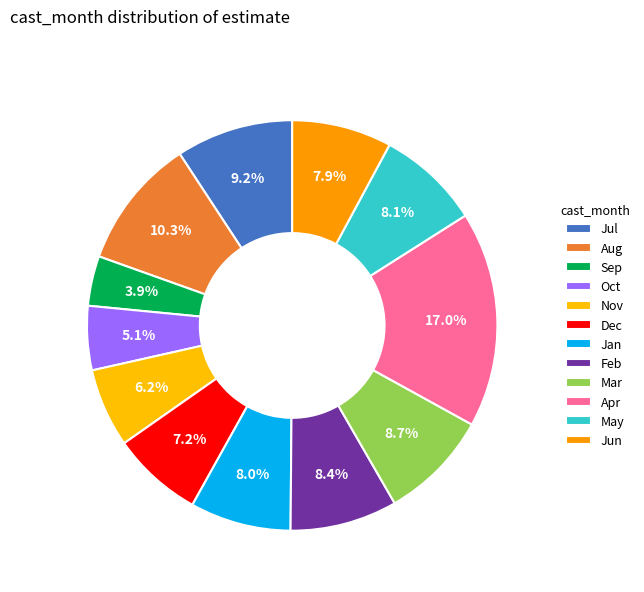

How many segments does this pie chart have?

12